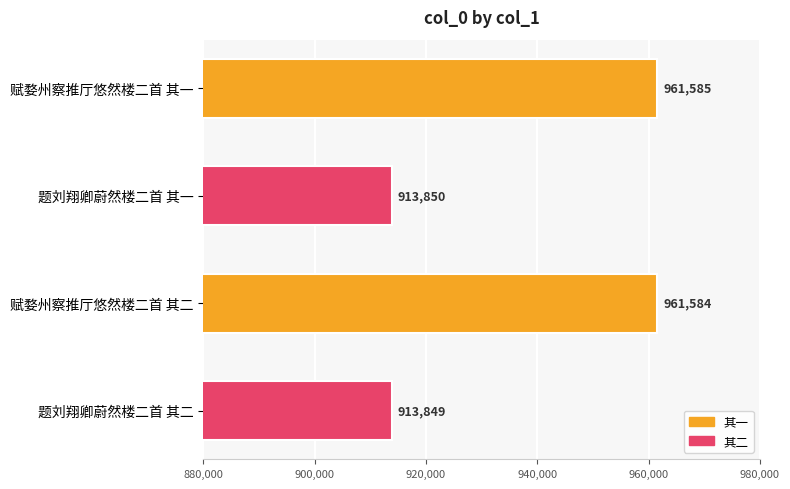

How many data points does each series have?

4